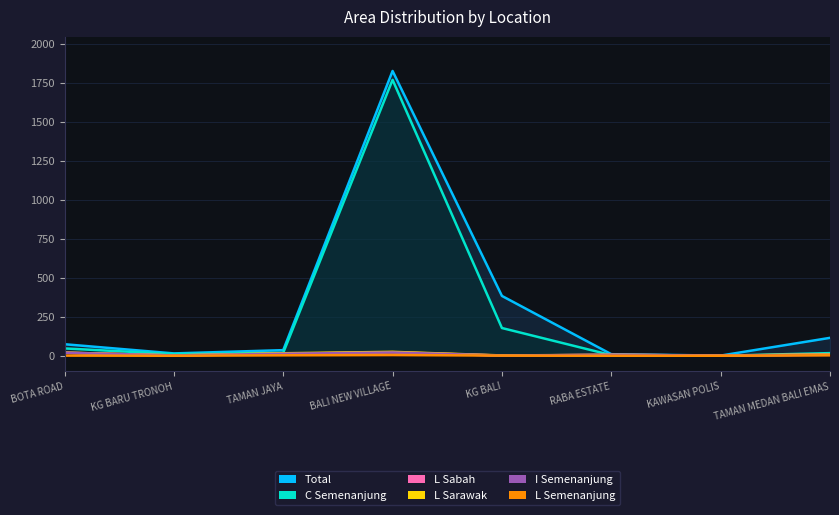

Reading left to right, list all the values displayed in this chart.

Total: BOTA ROAD=74	KG BARU TRONOH=15	TAMAN JAYA=36	BALI NEW VILLAGE=1828	KG BALI=384	RABA ESTATE=10	KAWASAN POLIS=1	TAMAN MEDAN BALI EMAS=115
C Semenanjung: BOTA ROAD=47	KG BARU TRONOH=11	TAMAN JAYA=19	BALI NEW VILLAGE=1771	KG BALI=178	RABA ESTATE=4	KAWASAN POLIS=0	TAMAN MEDAN BALI EMAS=17
L Sabah: BOTA ROAD=20	KG BARU TRONOH=2	TAMAN JAYA=13	BALI NEW VILLAGE=23	KG BALI=1	RABA ESTATE=6	KAWASAN POLIS=1	TAMAN MEDAN BALI EMAS=8
L Sarawak: BOTA ROAD=20	KG BARU TRONOH=2	TAMAN JAYA=16	BALI NEW VILLAGE=25	KG BALI=2	RABA ESTATE=6	KAWASAN POLIS=1	TAMAN MEDAN BALI EMAS=9
I Semenanjung: BOTA ROAD=19	KG BARU TRONOH=2	TAMAN JAYA=13	BALI NEW VILLAGE=21	KG BALI=1	RABA ESTATE=6	KAWASAN POLIS=1	TAMAN MEDAN BALI EMAS=6
L Semenanjung: BOTA ROAD=1	KG BARU TRONOH=0	TAMAN JAYA=3	BALI NEW VILLAGE=5	KG BALI=1	RABA ESTATE=0	KAWASAN POLIS=0	TAMAN MEDAN BALI EMAS=3